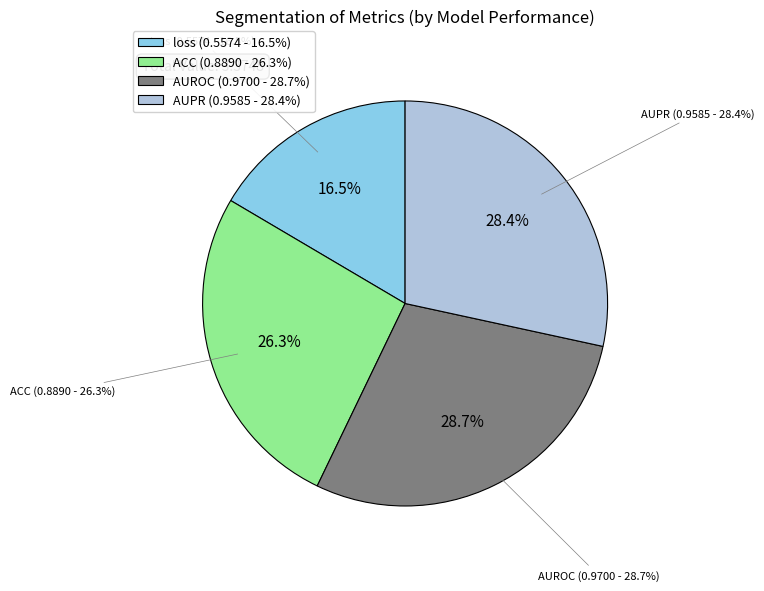

Is it true that AUROC is 20% of the pie?

False